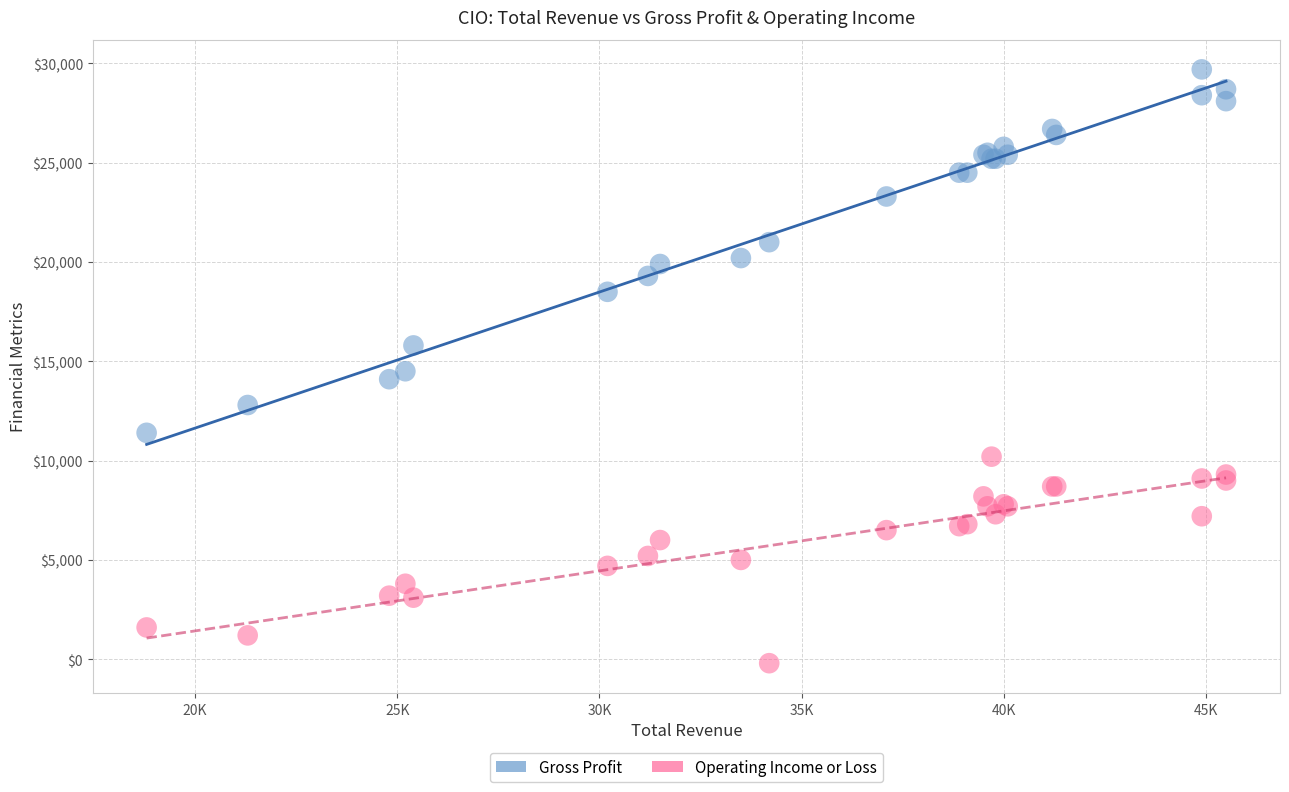

Which series reaches the minimum Y coordinate?

Operating Income or Loss